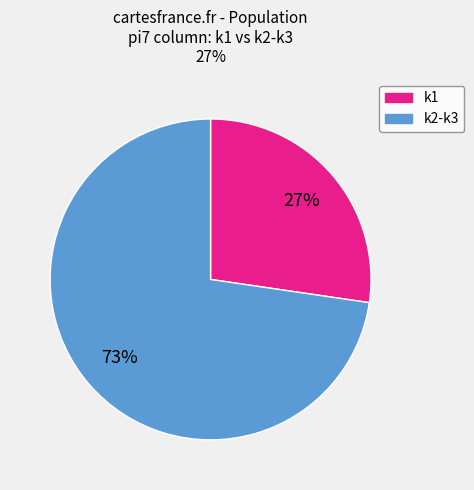

To the nearest percent, what is the average slice percentage?

50%